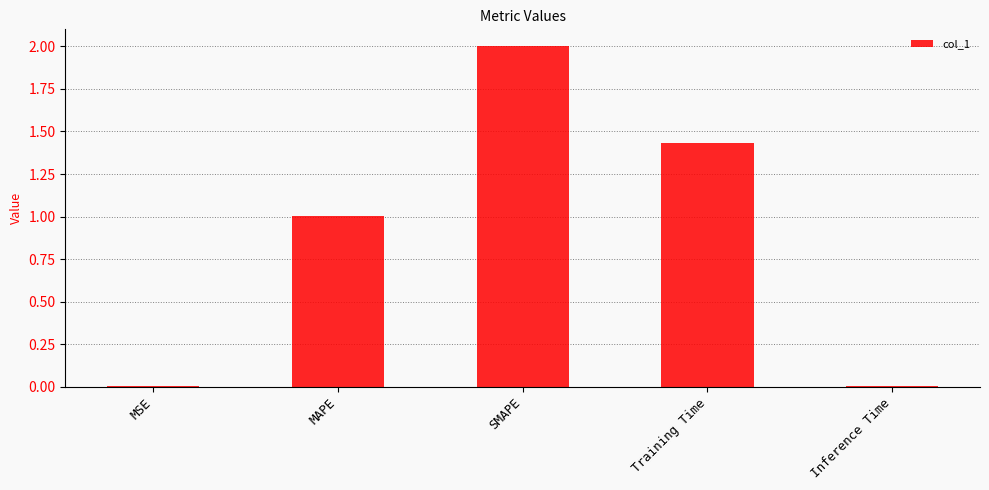

What value does the data have at MAPE?

1.0